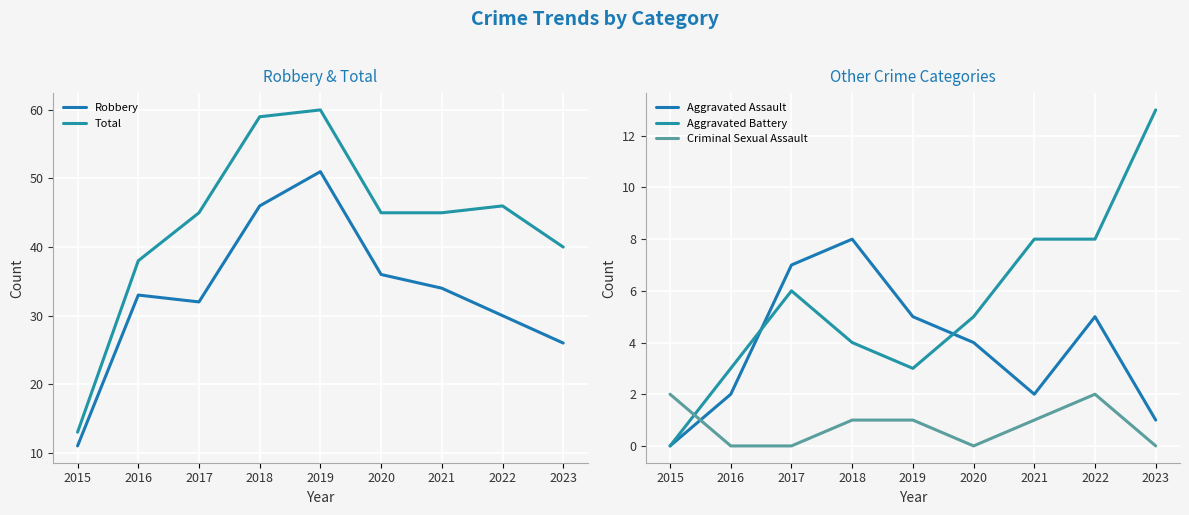

At which category does the chart reach its peak across all series?

2019